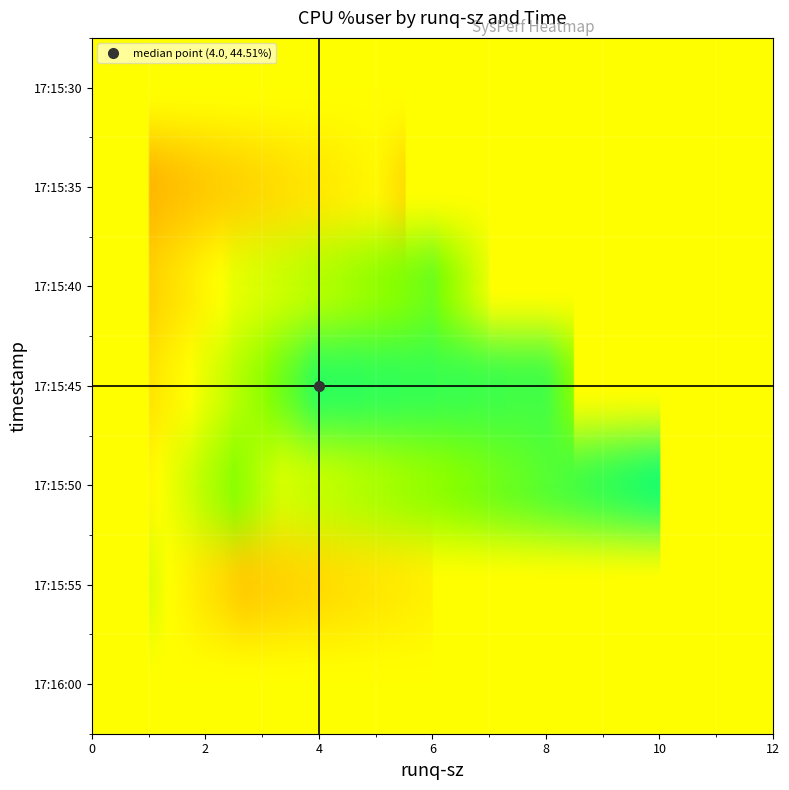

Which series has the largest total across all categories?

17:15:50